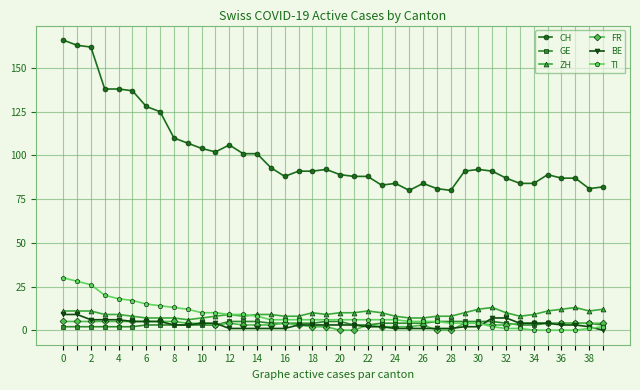

Which series has the widest spread of values?

CH